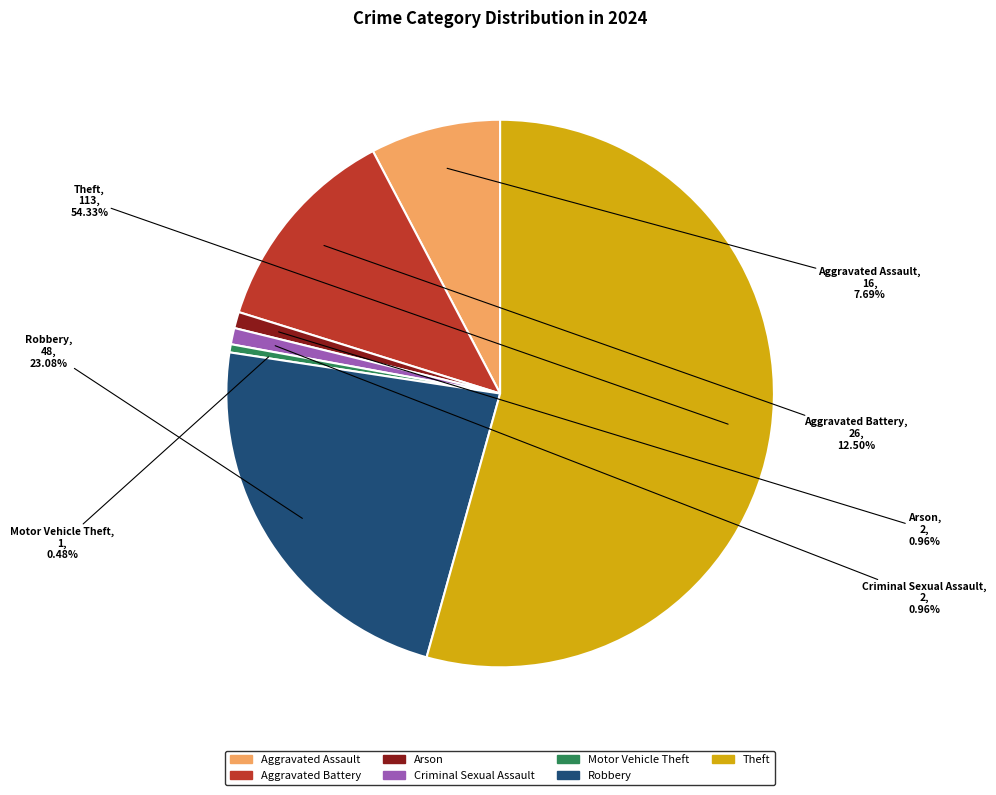

Between Theft and Robbery, which is larger?

Theft